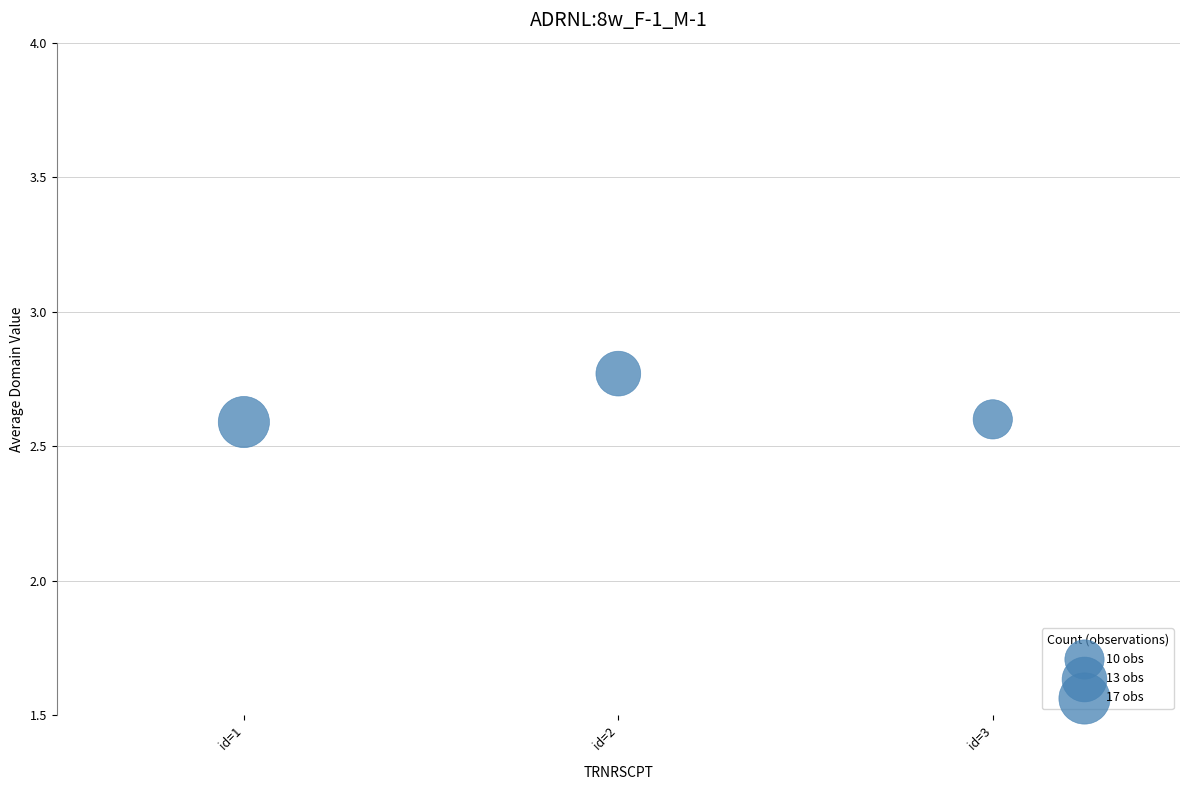

What is the average X value?

2.0